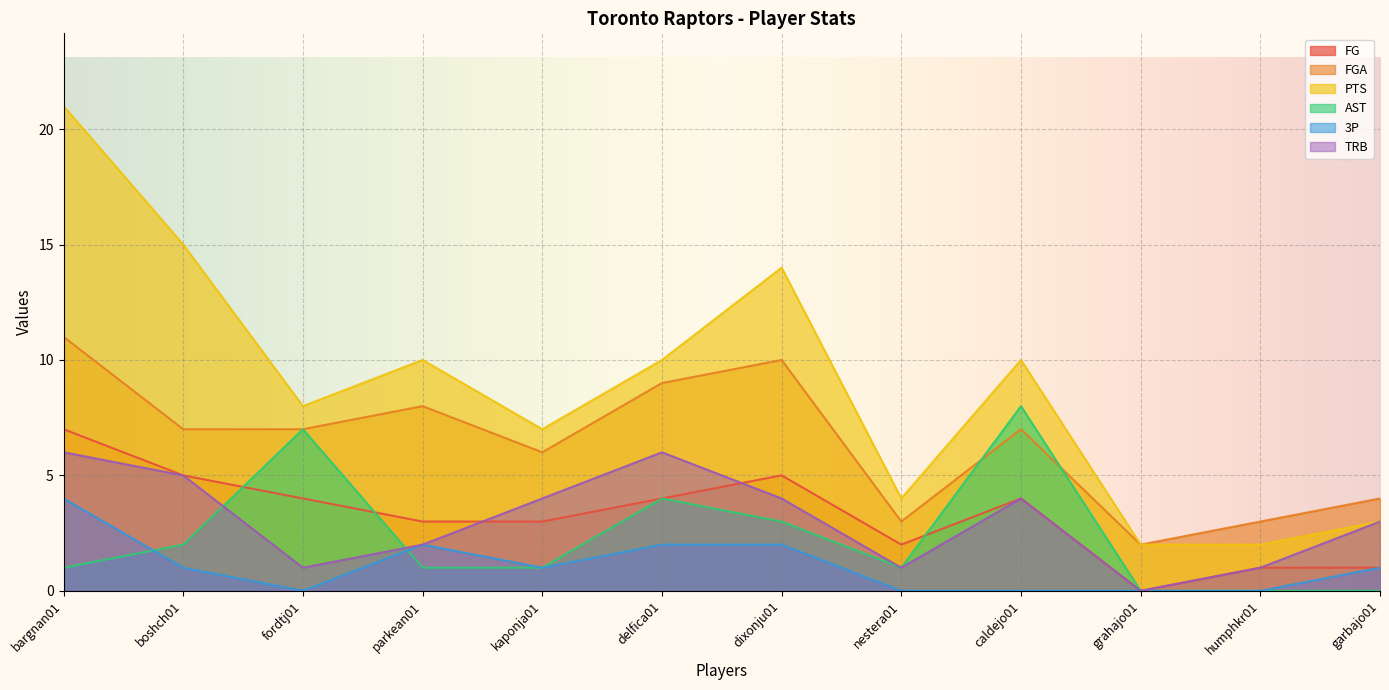

What is the average value of the AST series?

2